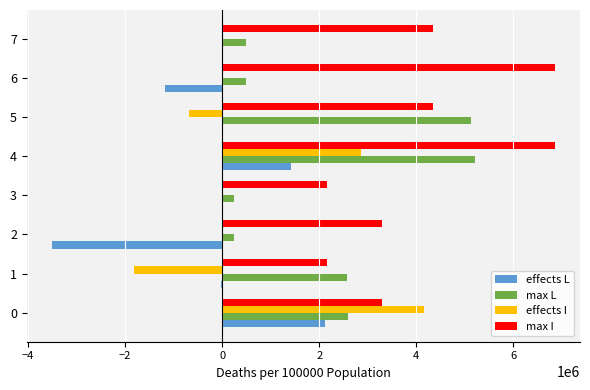

Between 0 and 5, which series saw the biggest shift?

effects I